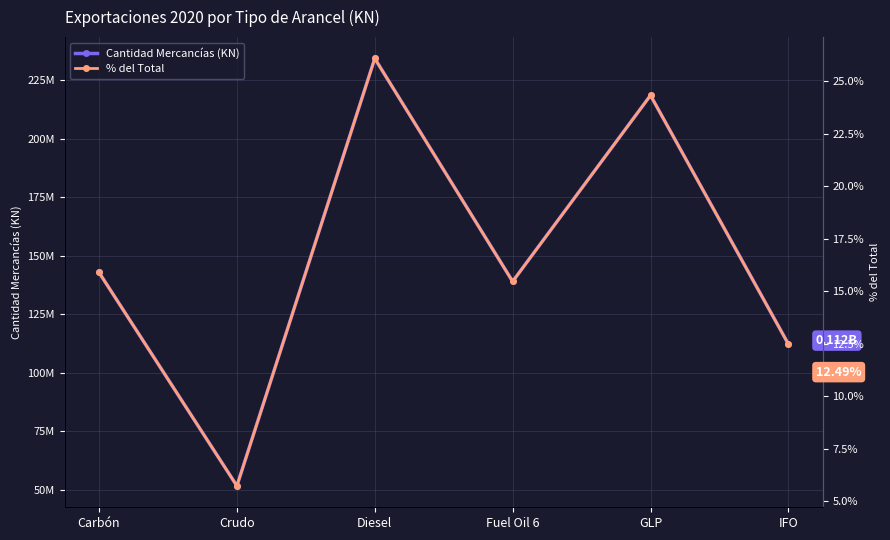

How many data points in Cantidad Mercancías (KN) are less than 142828210?

3